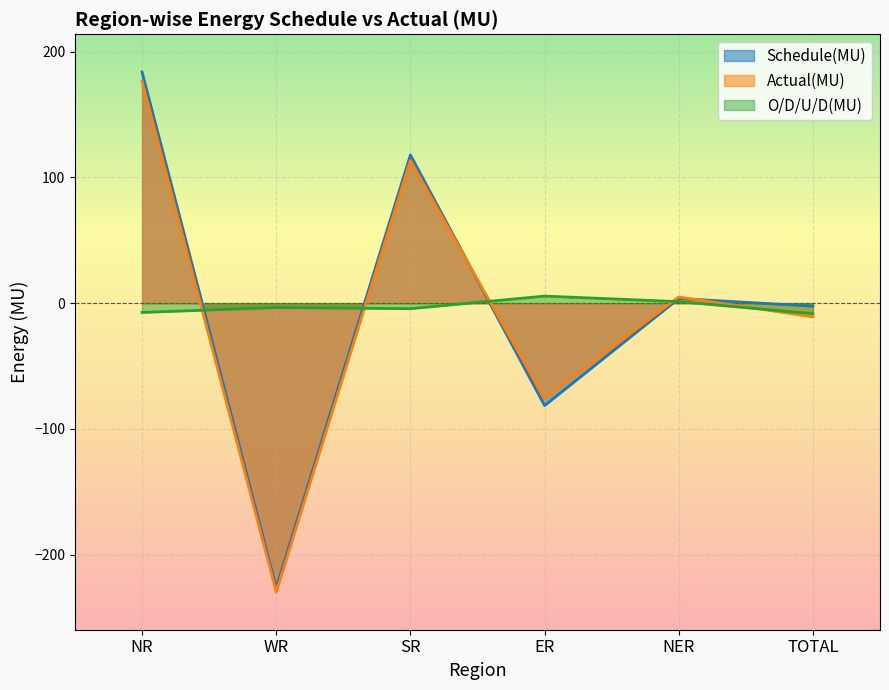

How many lines are shown in the chart?

3